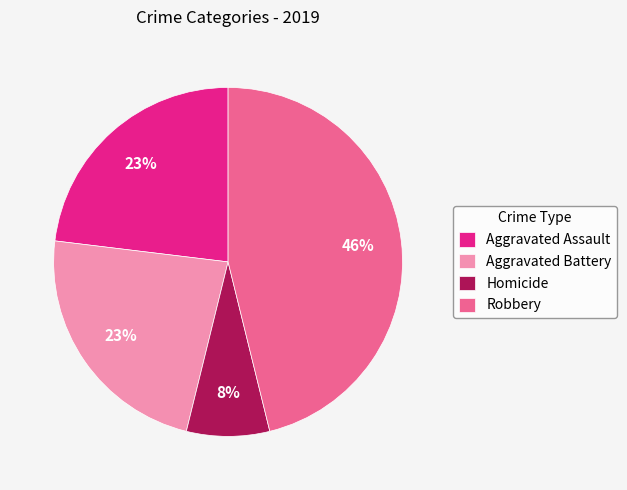

What is the smallest slice in the pie chart?

Homicide